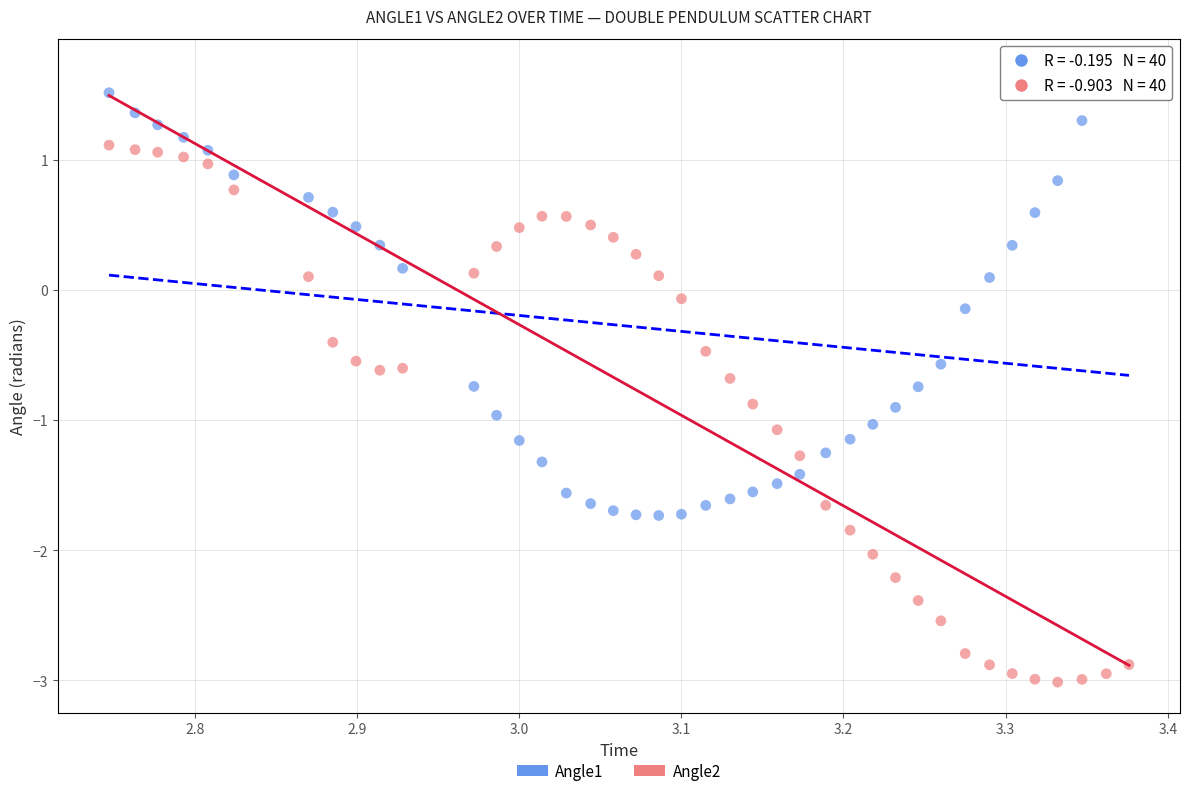

Across all data points, what is the range of Y values (max minus min)?

4.7